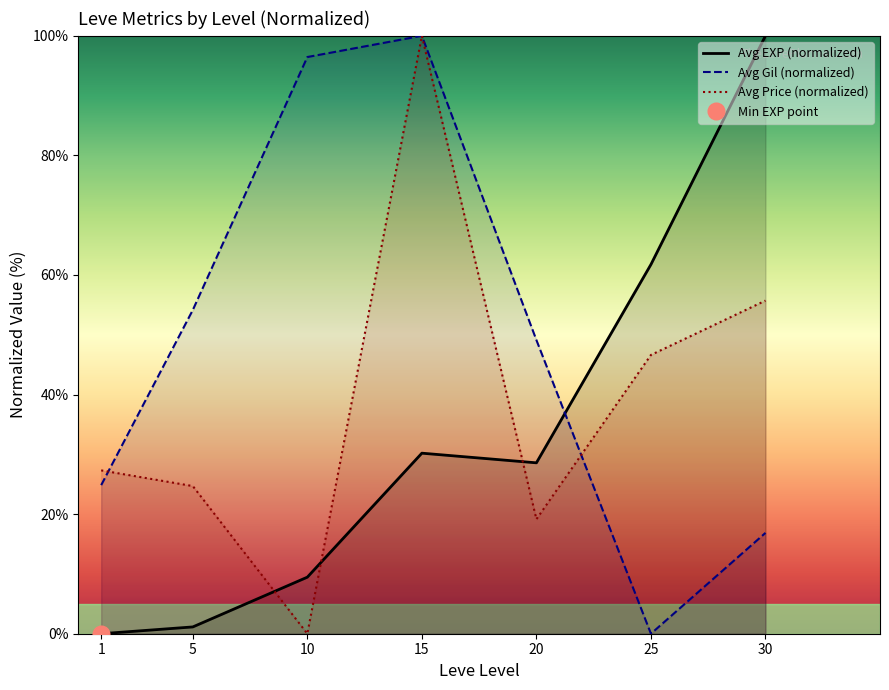

What is the average value of the Avg Gil (normalized) series?

48.8